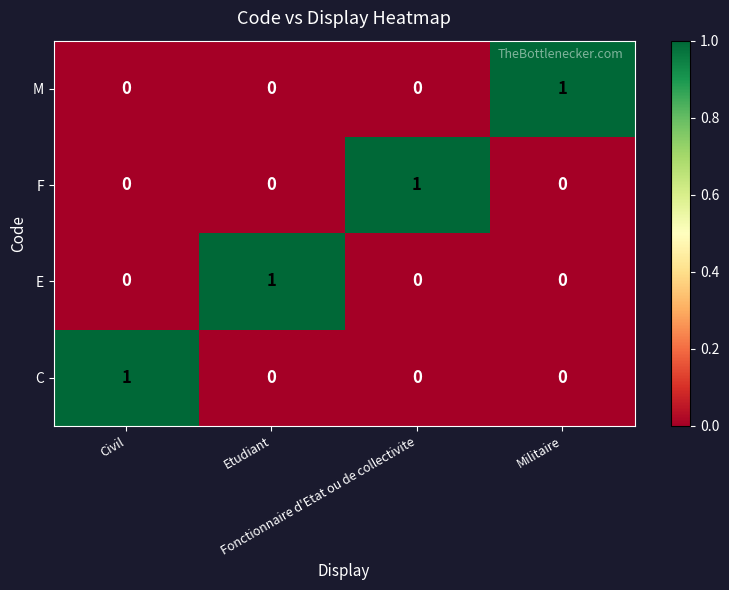

At how many categories does at least one series exceed 0?

4